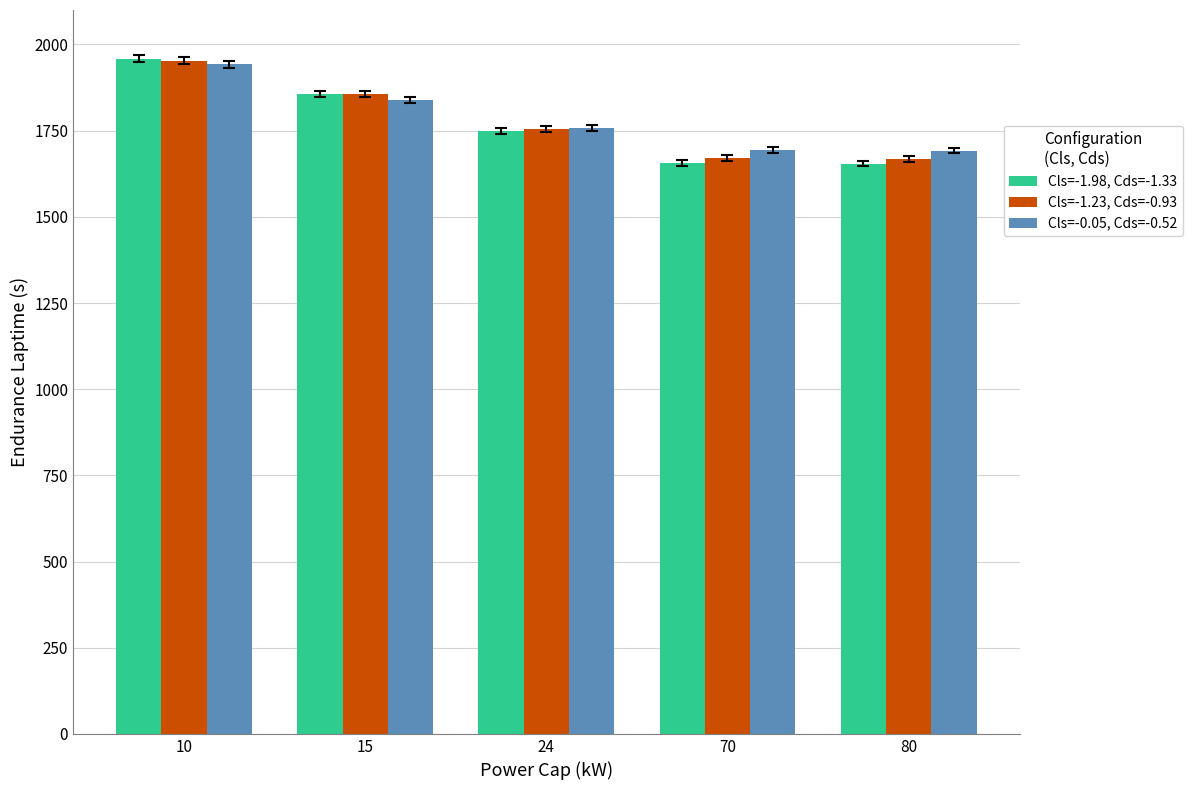

What is the difference between the Cls=-1.23, Cds=-0.93 values at 24 and 80?

85.0